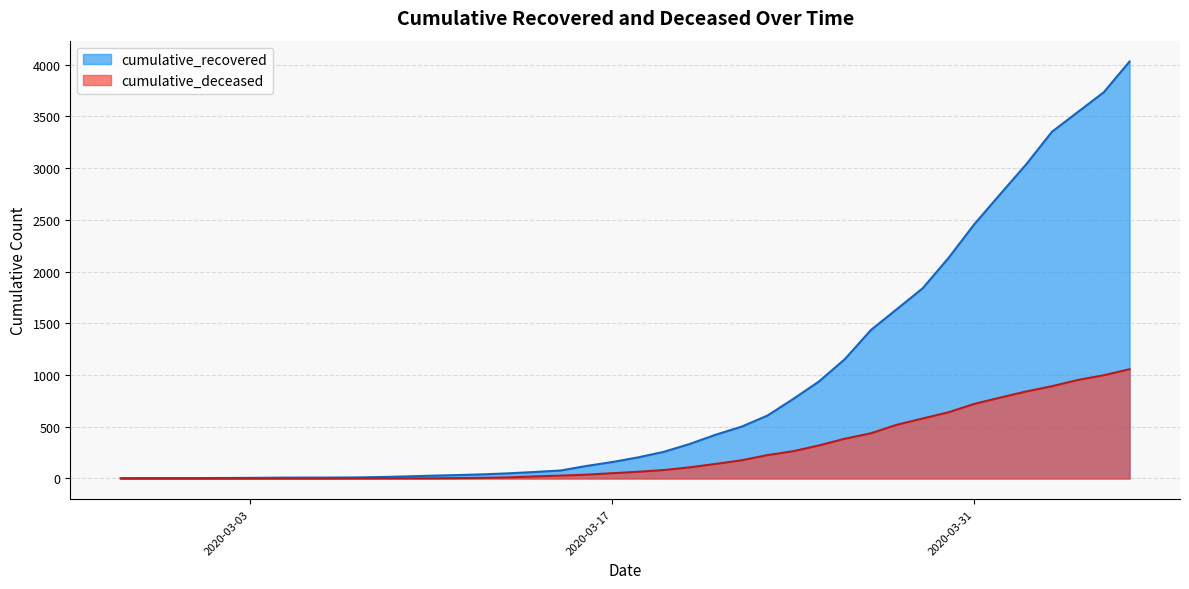

Which series has the largest total across all categories?

cumulative_recovered